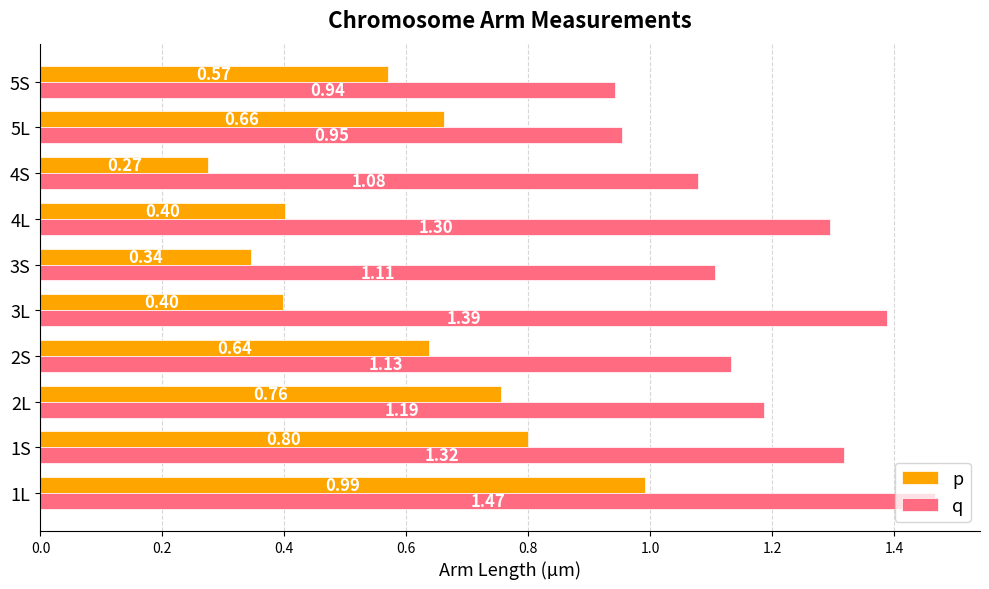

Between 1L and 3S, which series saw the biggest shift?

p